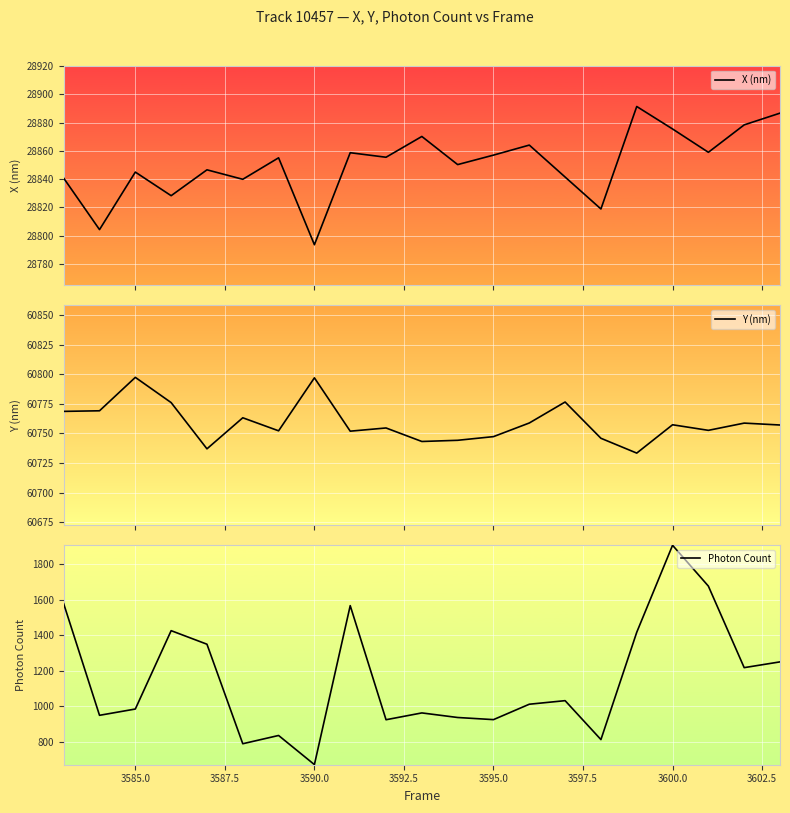

What is the lowest value of the X (nm) series?

28793.6